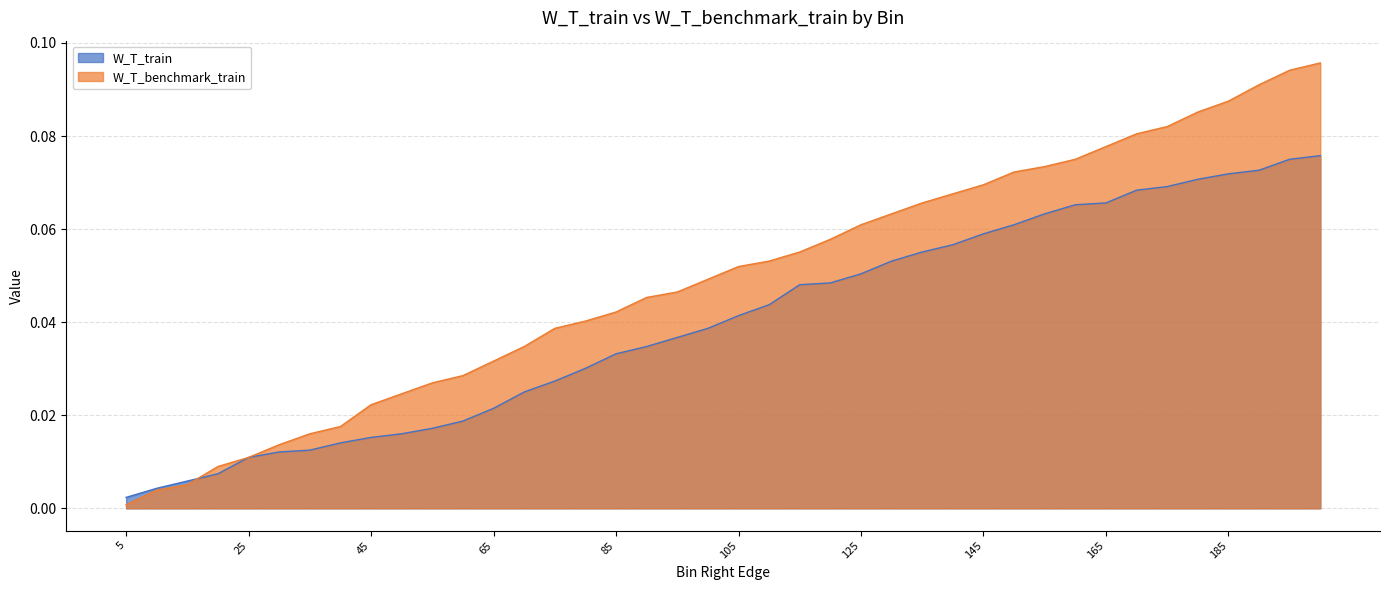

Rank the series by their average value, from highest to lowest.

W_T_benchmark_train, W_T_train